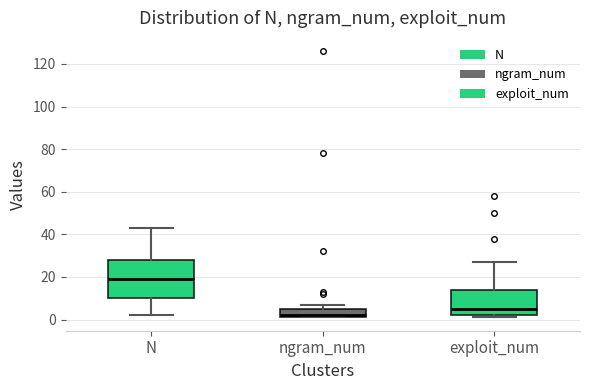

Which box's median line is the lowest?

ngram_num